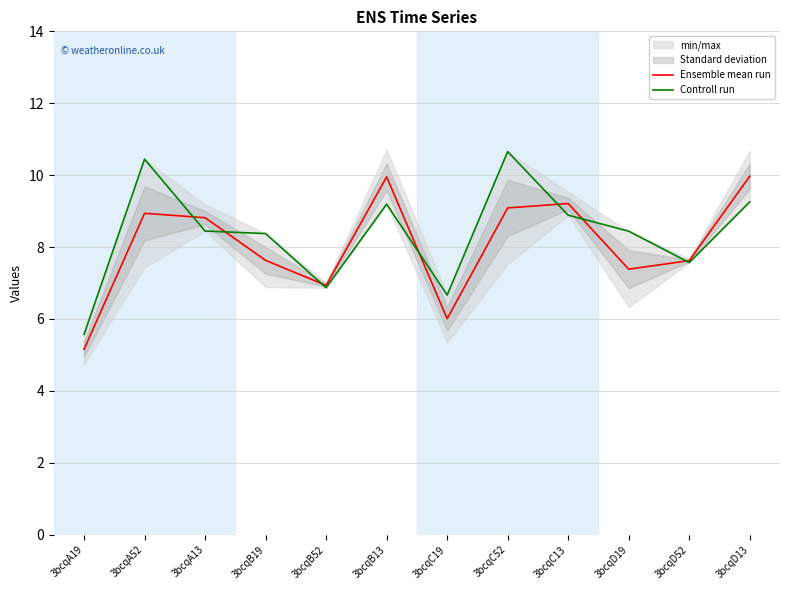

Which series has the largest total across all categories?

Controll run